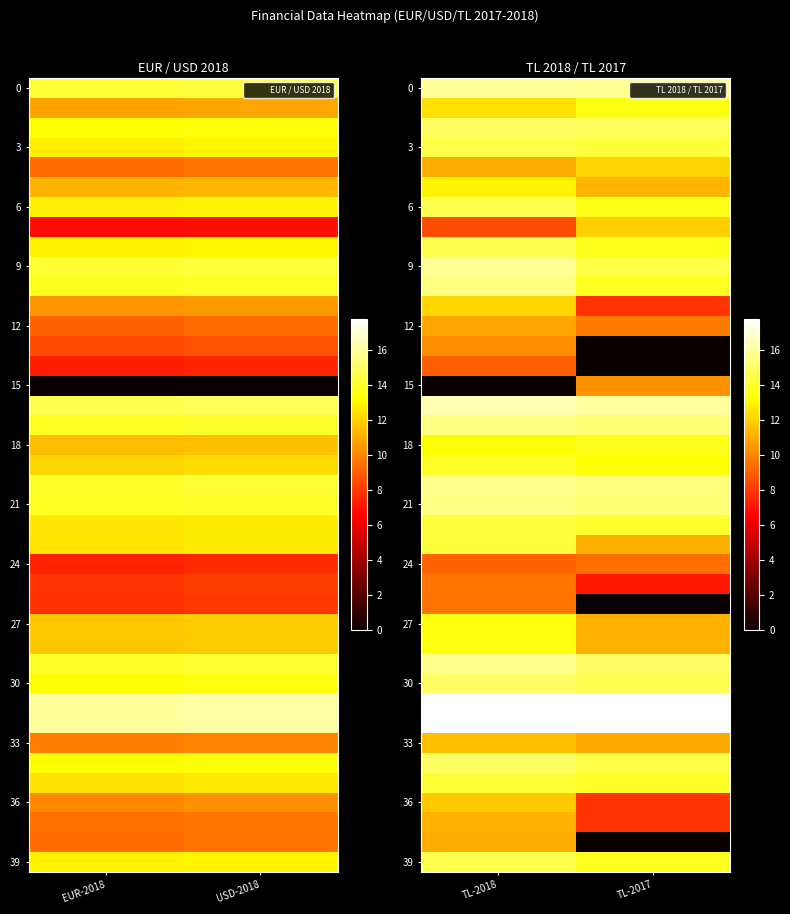

At which label does 39 first exceed 14?

TL-2018